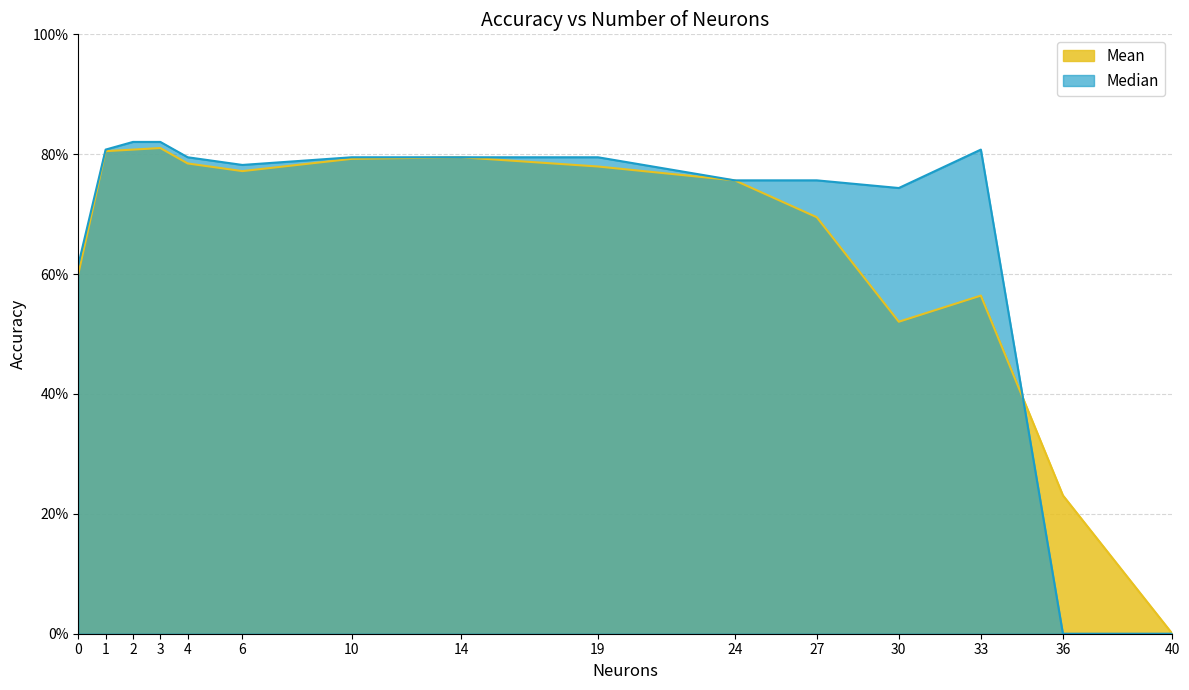

What is the approximate value of Median at 33?

0.8